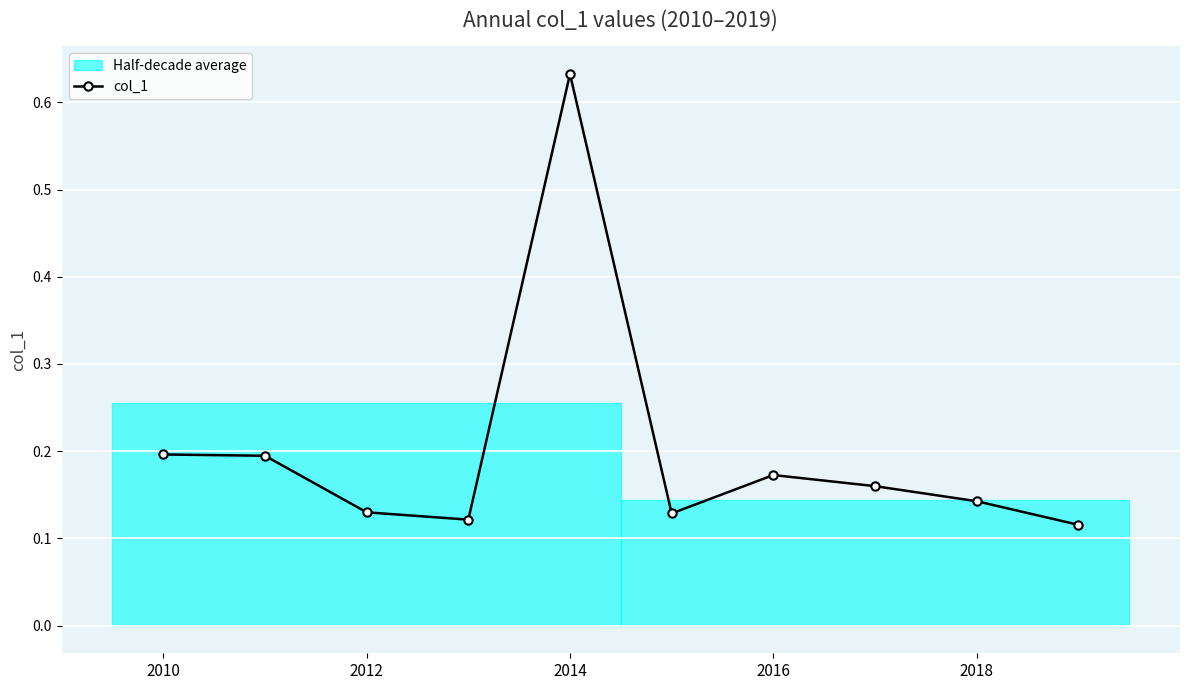

How many interior local valleys does the col_1 series have?

2